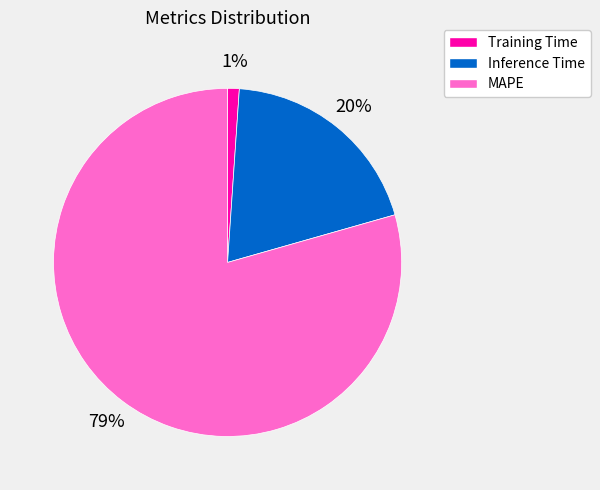

To the nearest percent, what is the average slice percentage?

33%